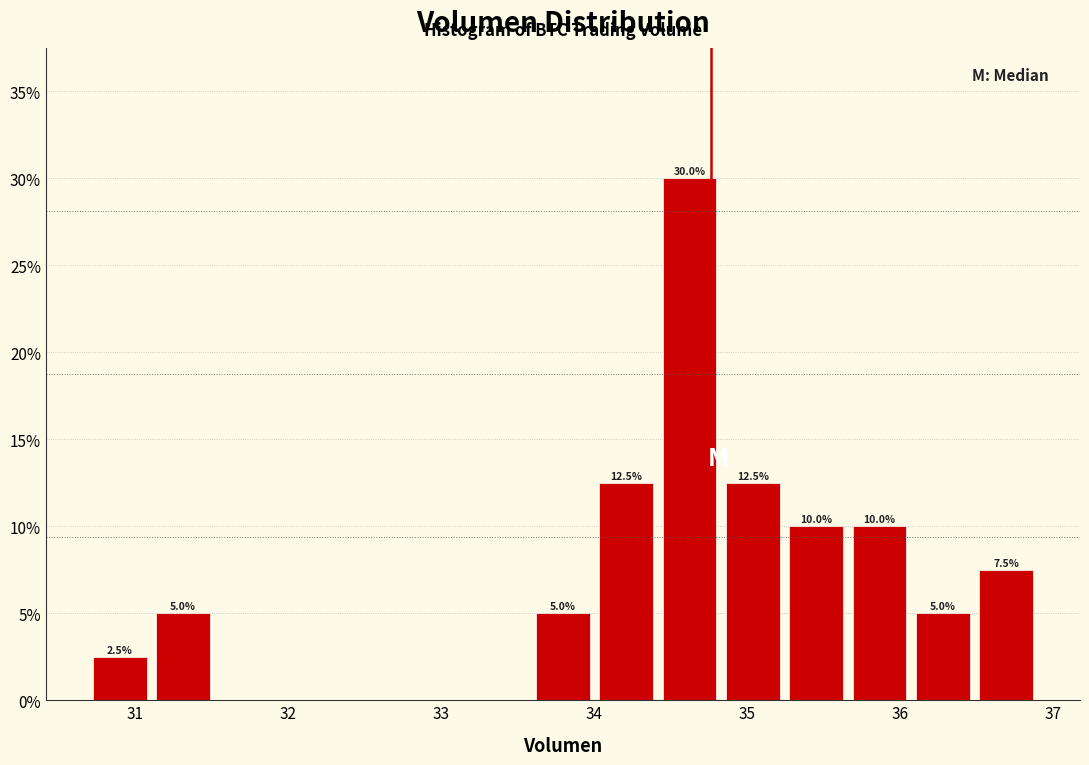

Which range on the x-axis has the tallest bar?

34.4 to 34.8